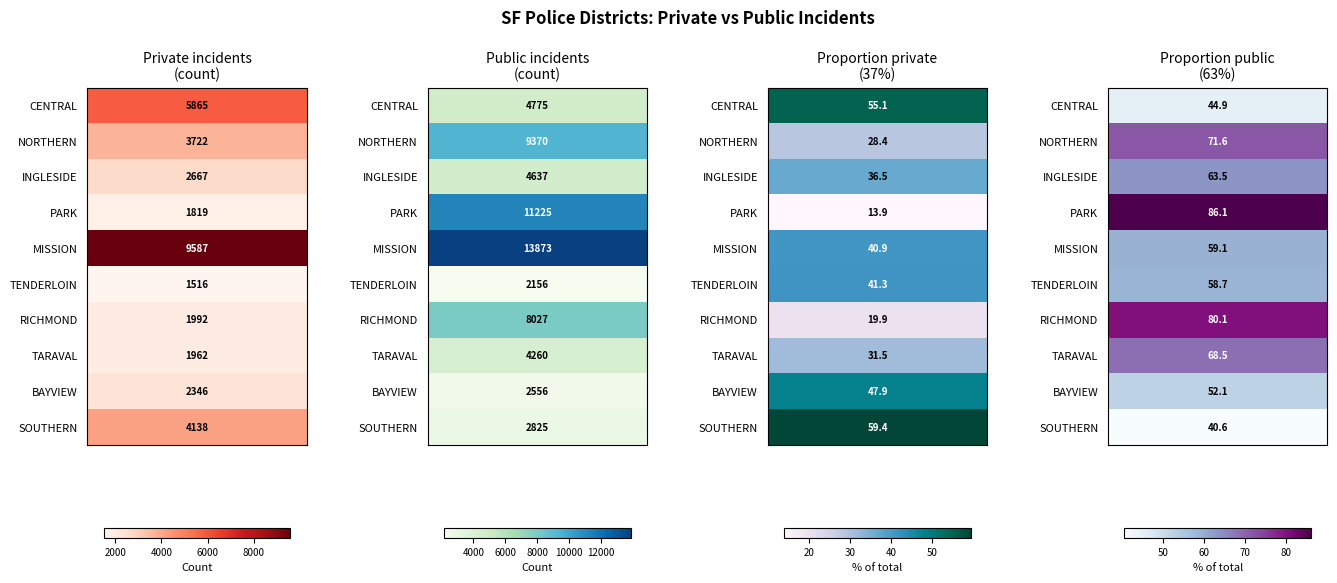

The TENDERLOIN series shows 3383 at 1. True or false?

False